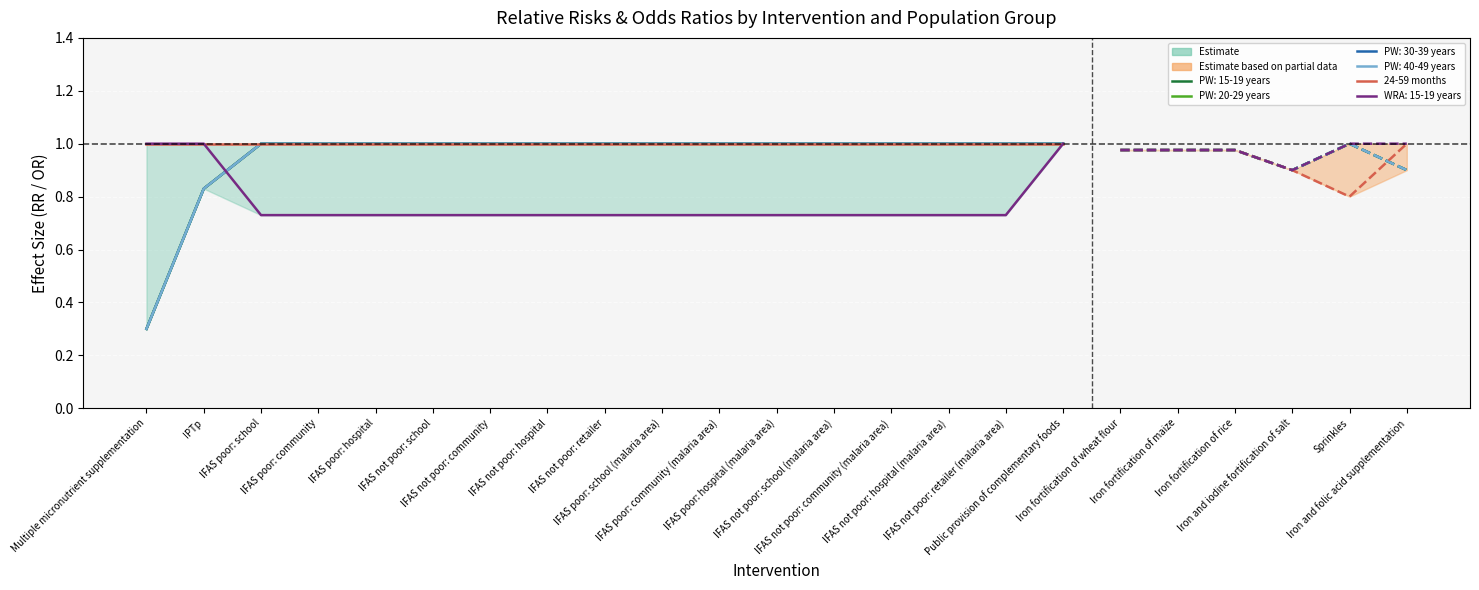

Which series has the largest total across all categories?

24-59 months